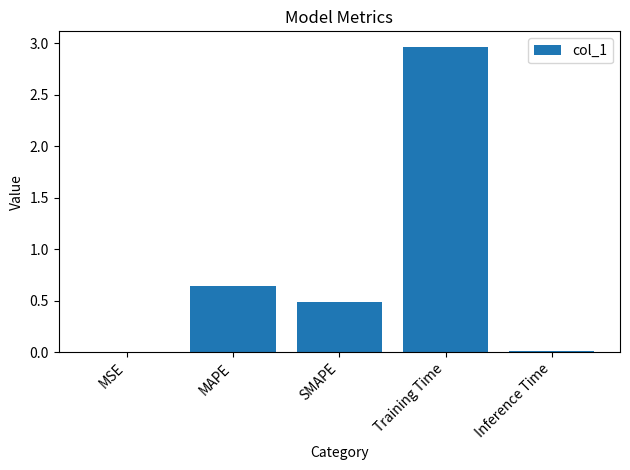

What is the sum of all values?

4.1